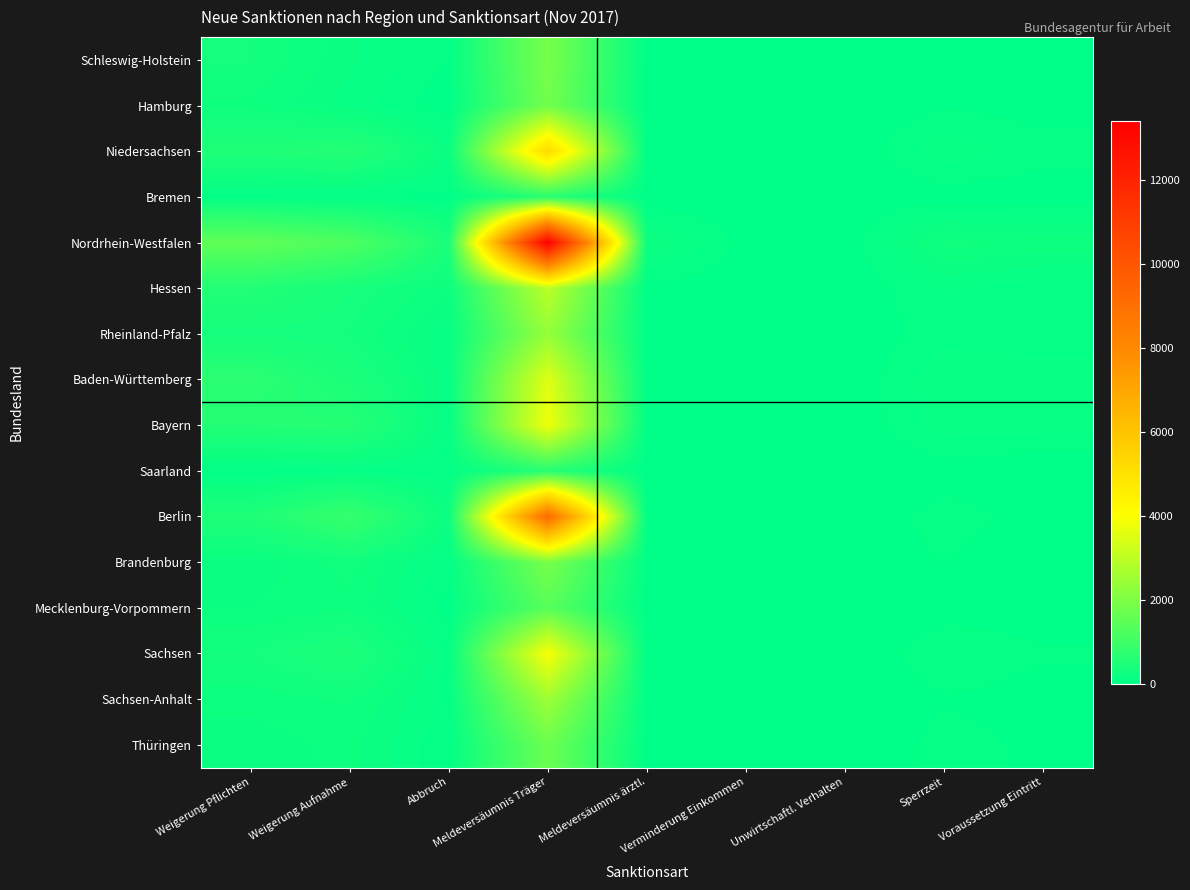

Reading left to right, transcribe all the data shown in this chart.

Schleswig-Holstein: Weigerung Pflichten=322	Weigerung Aufnahme=168	Abbruch=52	Meldeversäumnis Träger=1908	Meldeversäumnis ärztl.=9	Verminderung Einkommen=0	Unwirtschaftl. Verhalten=0	Sperrzeit=40	Voraussetzung Eintritt=45
Hamburg: Weigerung Pflichten=252	Weigerung Aufnahme=136	Abbruch=12	Meldeversäumnis Träger=1826	Meldeversäumnis ärztl.=0	Verminderung Einkommen=0	Unwirtschaftl. Verhalten=0	Sperrzeit=48	Voraussetzung Eintritt=23
Niedersachsen: Weigerung Pflichten=505	Weigerung Aufnahme=591	Abbruch=172	Meldeversäumnis Träger=5239	Meldeversäumnis ärztl.=36	Verminderung Einkommen=7	Unwirtschaftl. Verhalten=0	Sperrzeit=145	Voraussetzung Eintritt=79
Bremen: Weigerung Pflichten=73	Weigerung Aufnahme=64	Abbruch=30	Meldeversäumnis Träger=666	Meldeversäumnis ärztl.=0	Verminderung Einkommen=0	Unwirtschaftl. Verhalten=0	Sperrzeit=19	Voraussetzung Eintritt=15
Nordrhein-Westfalen: Weigerung Pflichten=1532	Weigerung Aufnahme=1238	Abbruch=419	Meldeversäumnis Träger=13422	Meldeversäumnis ärztl.=218	Verminderung Einkommen=29	Unwirtschaftl. Verhalten=13	Sperrzeit=283	Voraussetzung Eintritt=245
Hessen: Weigerung Pflichten=551	Weigerung Aufnahme=372	Abbruch=221	Meldeversäumnis Träger=2965	Meldeversäumnis ärztl.=30	Verminderung Einkommen=18	Unwirtschaftl. Verhalten=4	Sperrzeit=110	Voraussetzung Eintritt=75
Rheinland-Pfalz: Weigerung Pflichten=353	Weigerung Aufnahme=314	Abbruch=112	Meldeversäumnis Träger=2358	Meldeversäumnis ärztl.=23	Verminderung Einkommen=0	Unwirtschaftl. Verhalten=0	Sperrzeit=85	Voraussetzung Eintritt=70
Baden-Württemberg: Weigerung Pflichten=691	Weigerung Aufnahme=436	Abbruch=125	Meldeversäumnis Träger=3527	Meldeversäumnis ärztl.=17	Verminderung Einkommen=0	Unwirtschaftl. Verhalten=0	Sperrzeit=152	Voraussetzung Eintritt=138
Bayern: Weigerung Pflichten=571	Weigerung Aufnahme=600	Abbruch=109	Meldeversäumnis Träger=3804	Meldeversäumnis ärztl.=39	Verminderung Einkommen=4	Unwirtschaftl. Verhalten=3	Sperrzeit=134	Voraussetzung Eintritt=131
Saarland: Weigerung Pflichten=49	Weigerung Aufnahme=92	Abbruch=62	Meldeversäumnis Träger=623	Meldeversäumnis ärztl.=0	Verminderung Einkommen=0	Unwirtschaftl. Verhalten=0	Sperrzeit=21	Voraussetzung Eintritt=0
Berlin: Weigerung Pflichten=494	Weigerung Aufnahme=867	Abbruch=197	Meldeversäumnis Träger=9172	Meldeversäumnis ärztl.=31	Verminderung Einkommen=0	Unwirtschaftl. Verhalten=0	Sperrzeit=80	Voraussetzung Eintritt=30
Brandenburg: Weigerung Pflichten=165	Weigerung Aufnahme=284	Abbruch=70	Meldeversäumnis Träger=1919	Meldeversäumnis ärztl.=36	Verminderung Einkommen=0	Unwirtschaftl. Verhalten=0	Sperrzeit=56	Voraussetzung Eintritt=0
Mecklenburg-Vorpommern: Weigerung Pflichten=209	Weigerung Aufnahme=250	Abbruch=33	Meldeversäumnis Träger=1405	Meldeversäumnis ärztl.=8	Verminderung Einkommen=0	Unwirtschaftl. Verhalten=0	Sperrzeit=28	Voraussetzung Eintritt=26
Sachsen: Weigerung Pflichten=322	Weigerung Aufnahme=451	Abbruch=81	Meldeversäumnis Träger=3948	Meldeversäumnis ärztl.=23	Verminderung Einkommen=0	Unwirtschaftl. Verhalten=0	Sperrzeit=97	Voraussetzung Eintritt=59
Sachsen-Anhalt: Weigerung Pflichten=229	Weigerung Aufnahme=269	Abbruch=83	Meldeversäumnis Träger=2504	Meldeversäumnis ärztl.=8	Verminderung Einkommen=0	Unwirtschaftl. Verhalten=0	Sperrzeit=49	Voraussetzung Eintritt=30
Thüringen: Weigerung Pflichten=176	Weigerung Aufnahme=226	Abbruch=56	Meldeversäumnis Träger=1707	Meldeversäumnis ärztl.=9	Verminderung Einkommen=3	Unwirtschaftl. Verhalten=0	Sperrzeit=74	Voraussetzung Eintritt=40